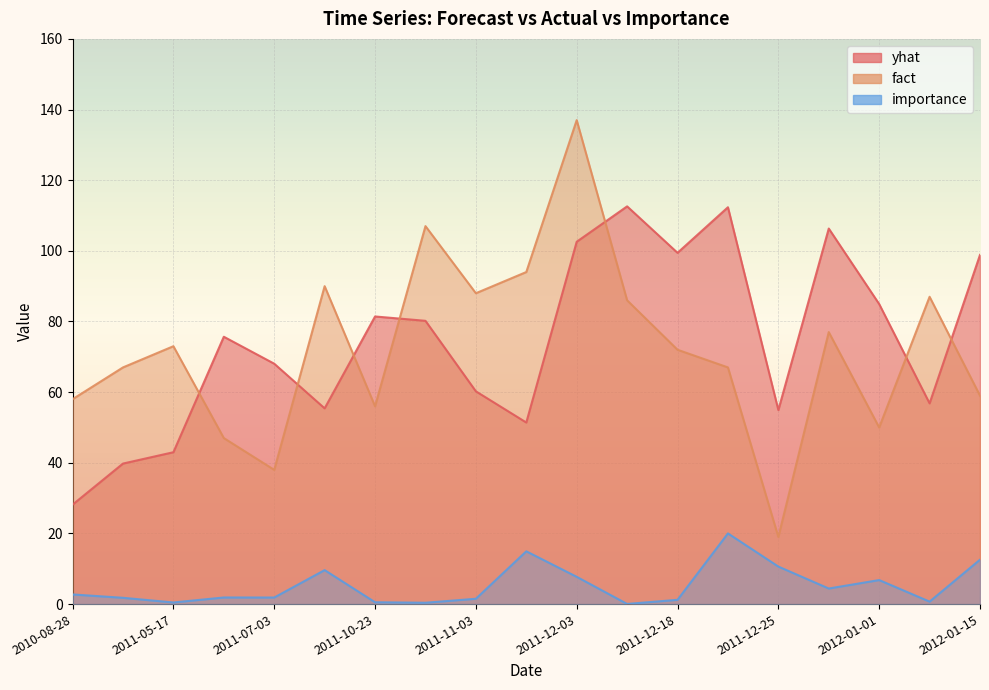

What is the difference between the maximum and second lowest values in the yhat series?

72.8